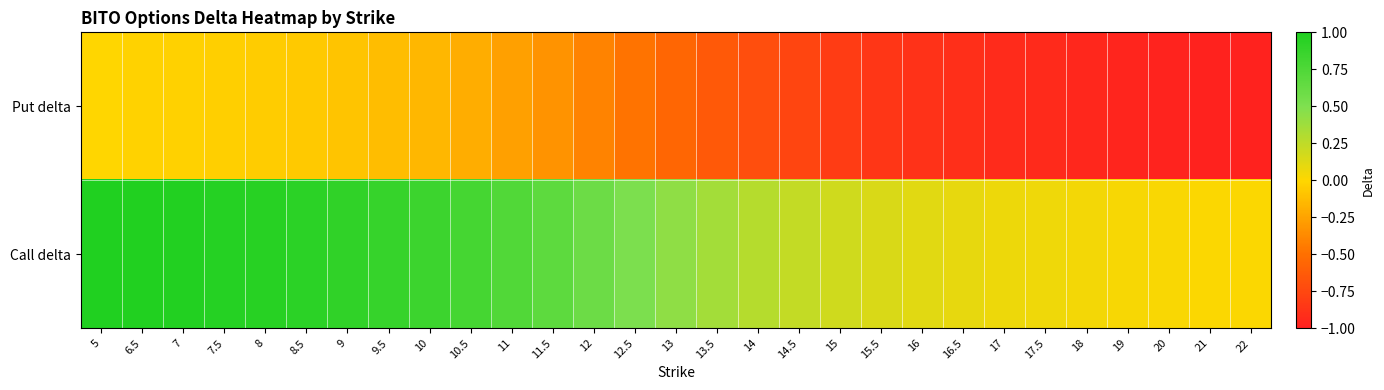

What is the spread (max minus min) of values at 17?

1.0